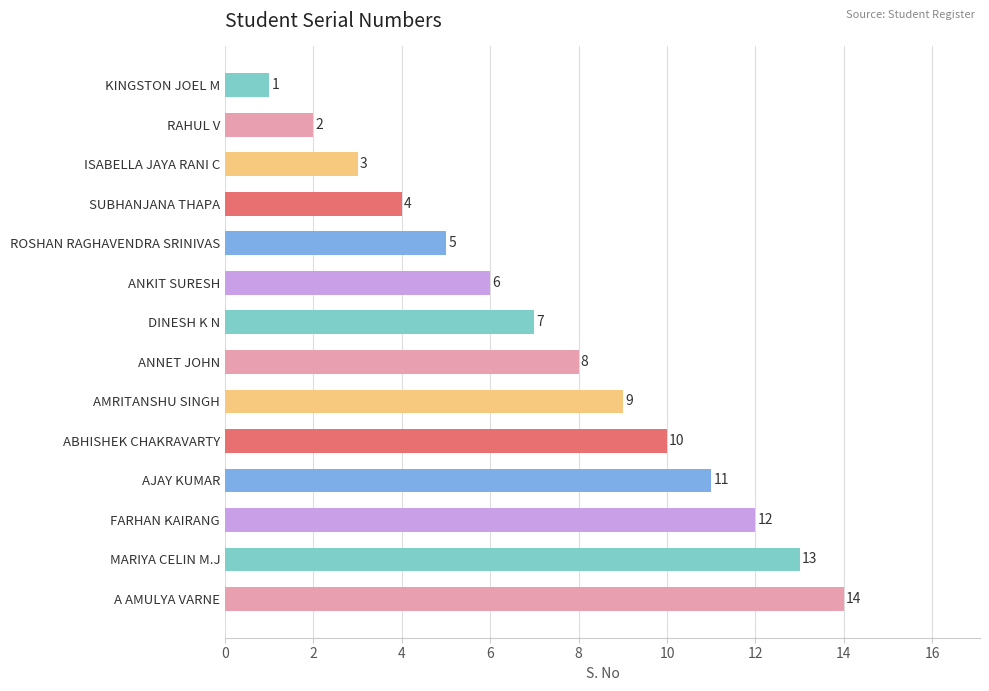

Which category has the highest value across all series?

A AMULYA VARNE